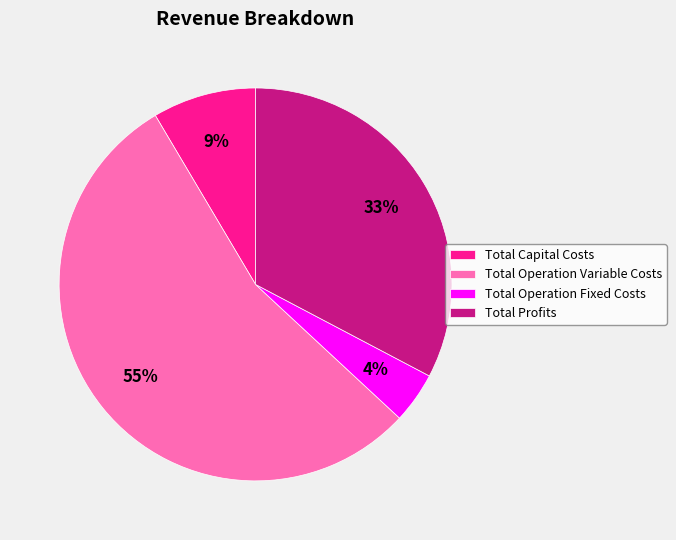

Which category has the biggest portion of the pie?

Total Operation Variable Costs